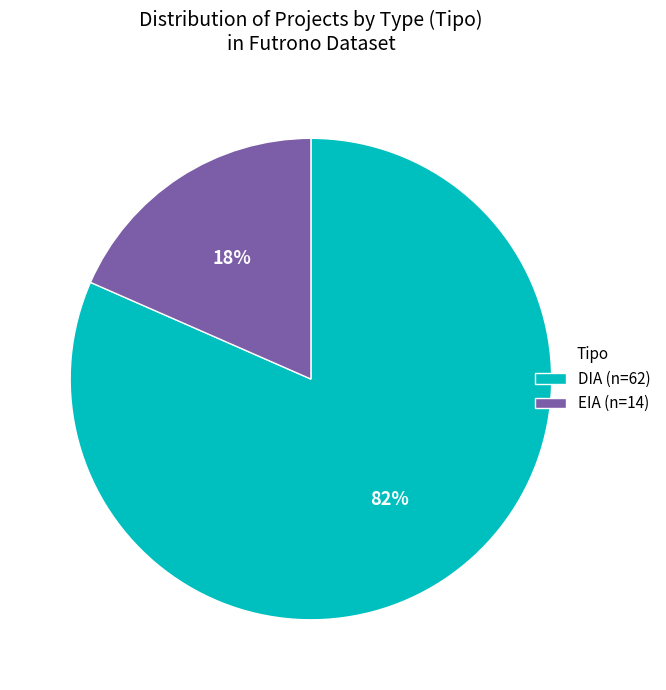

Which slice is the smallest?

EIA